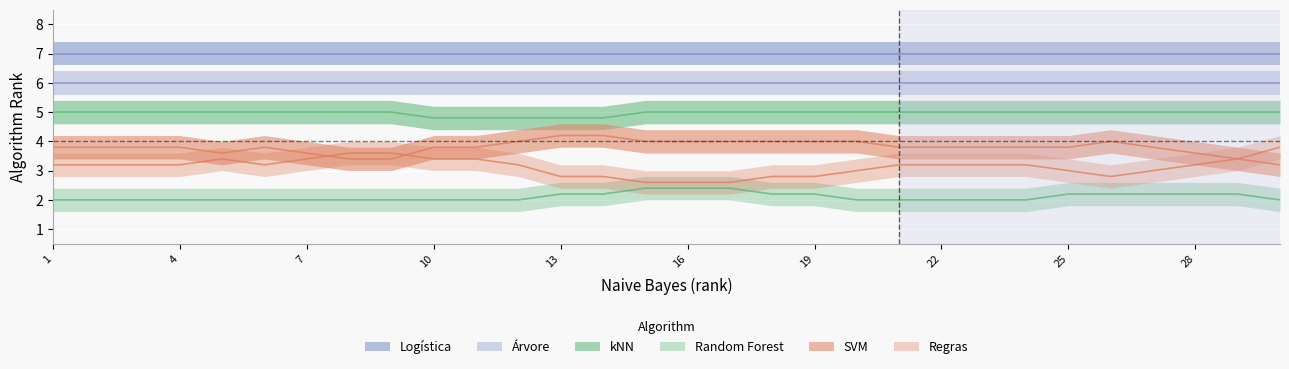

Which series has the largest total across all categories?

Logística